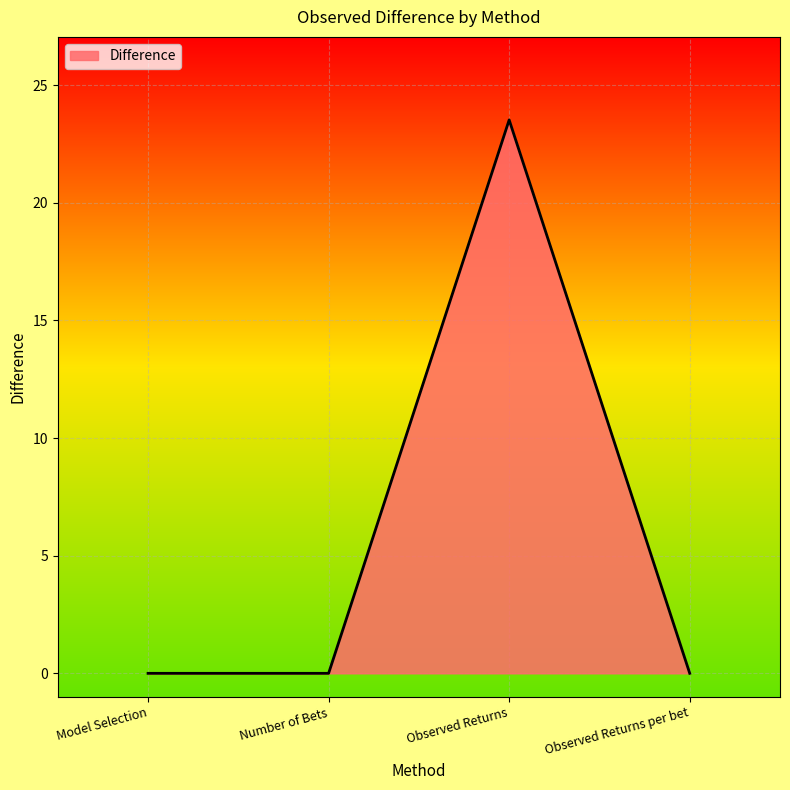

What position from the left is Model Selection?

1